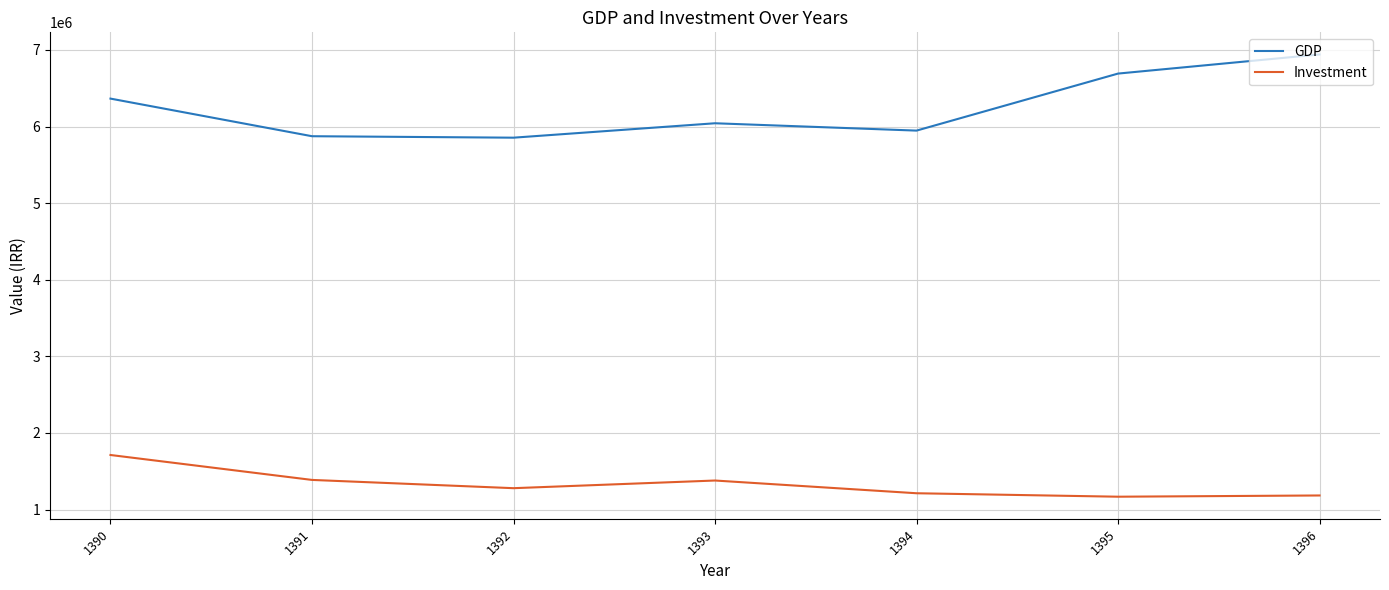

True or false: GDP and Investment cross at least once.

False